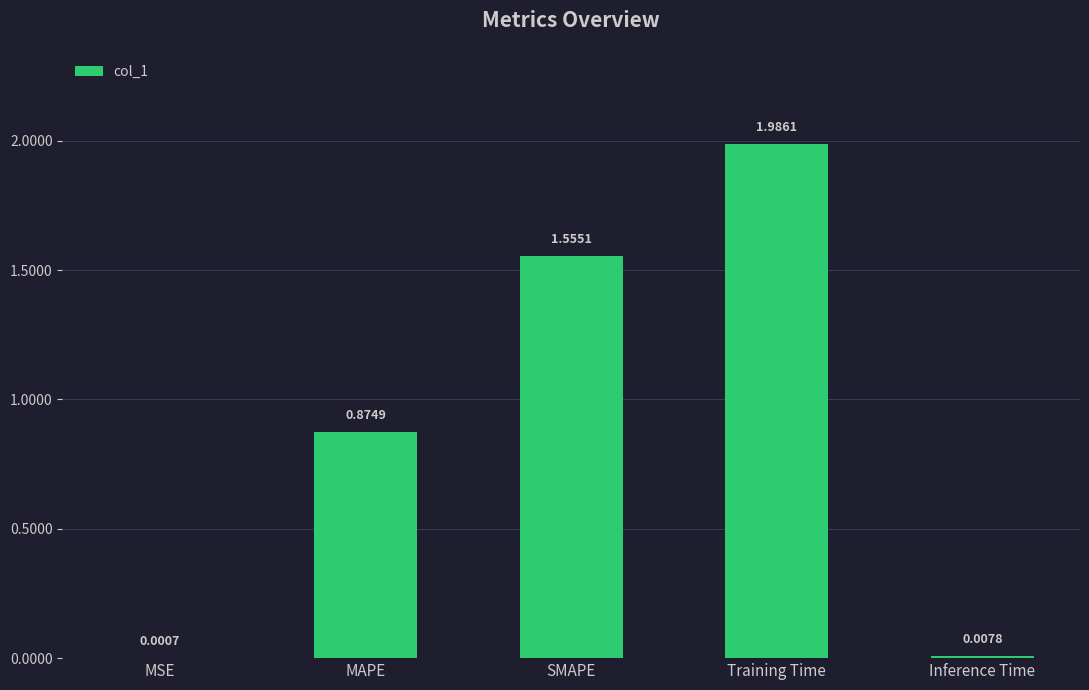

What is the sum of all values?

4.4